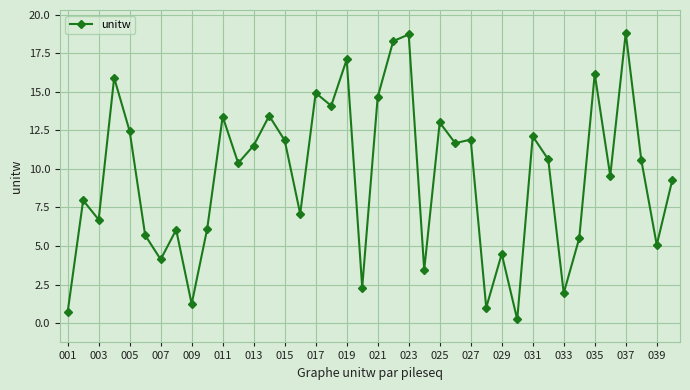

What is the value of the 5th point from the left?

12.4